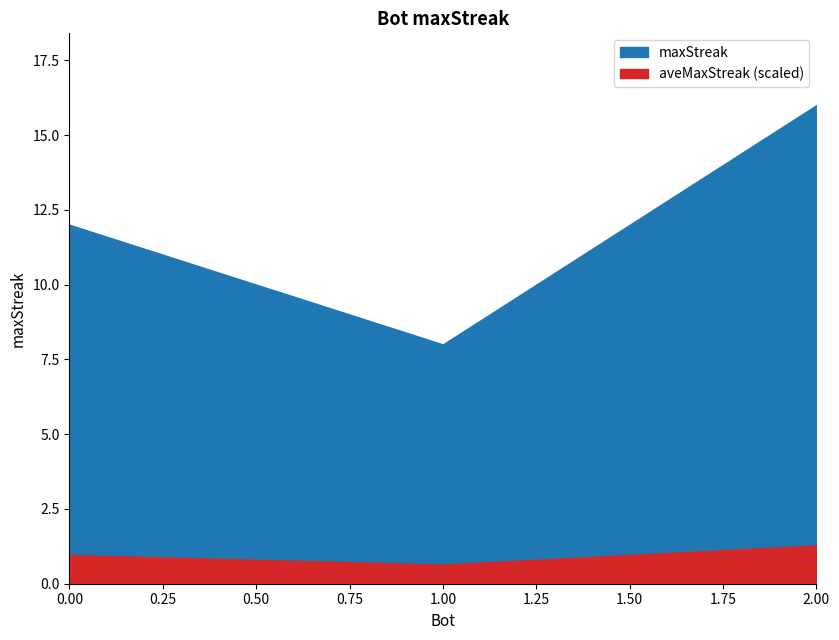

List the labels in order of value, largest first.

2, 0, 1